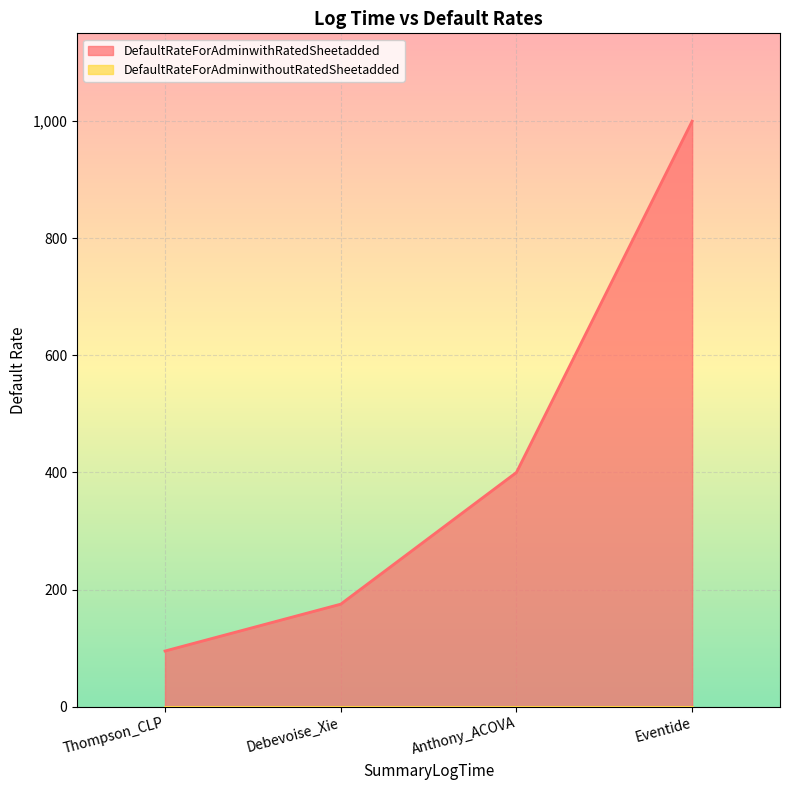

True or false: the data shows 95 at Thompson_CLP.

True